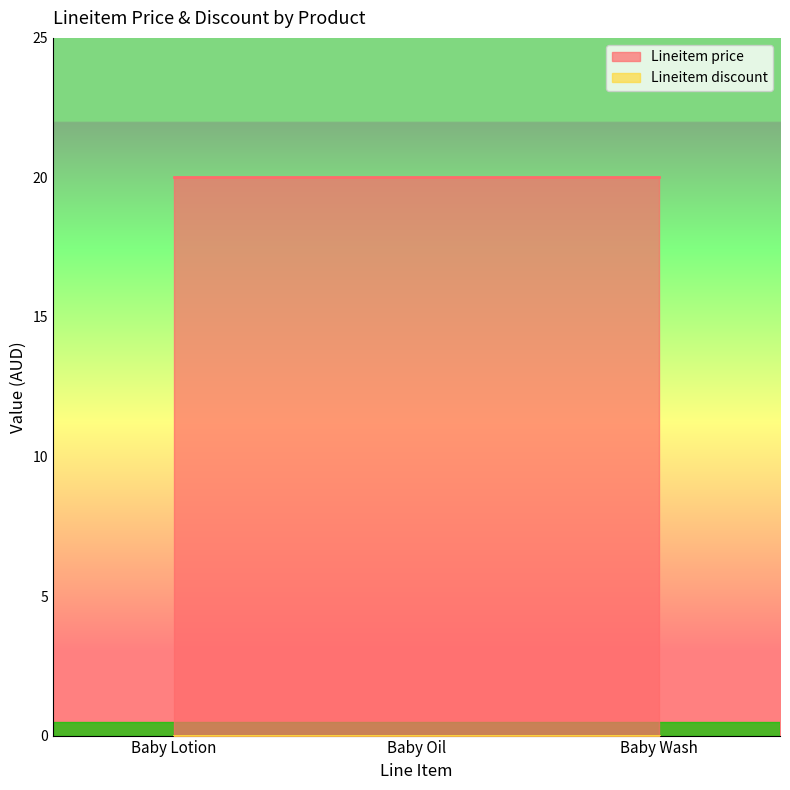

What is the total value across all series at Baby Wash?

20